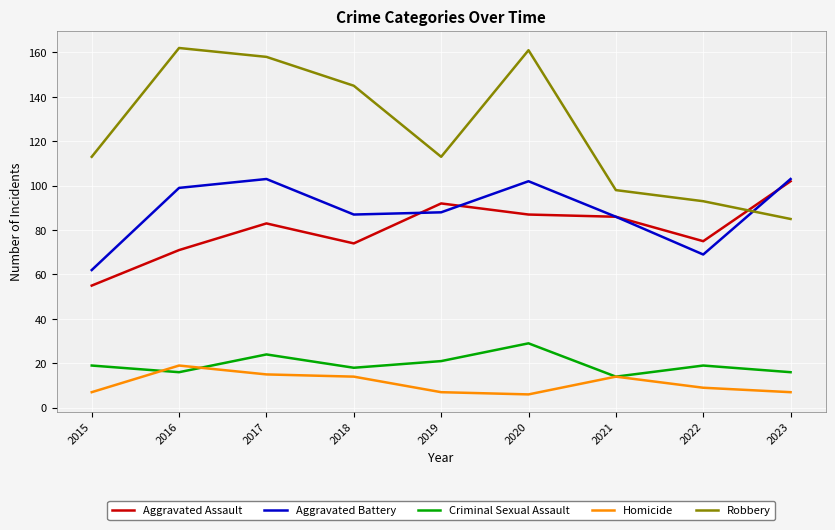

Which series changed the most between 2021 and 2022?

Aggravated Battery